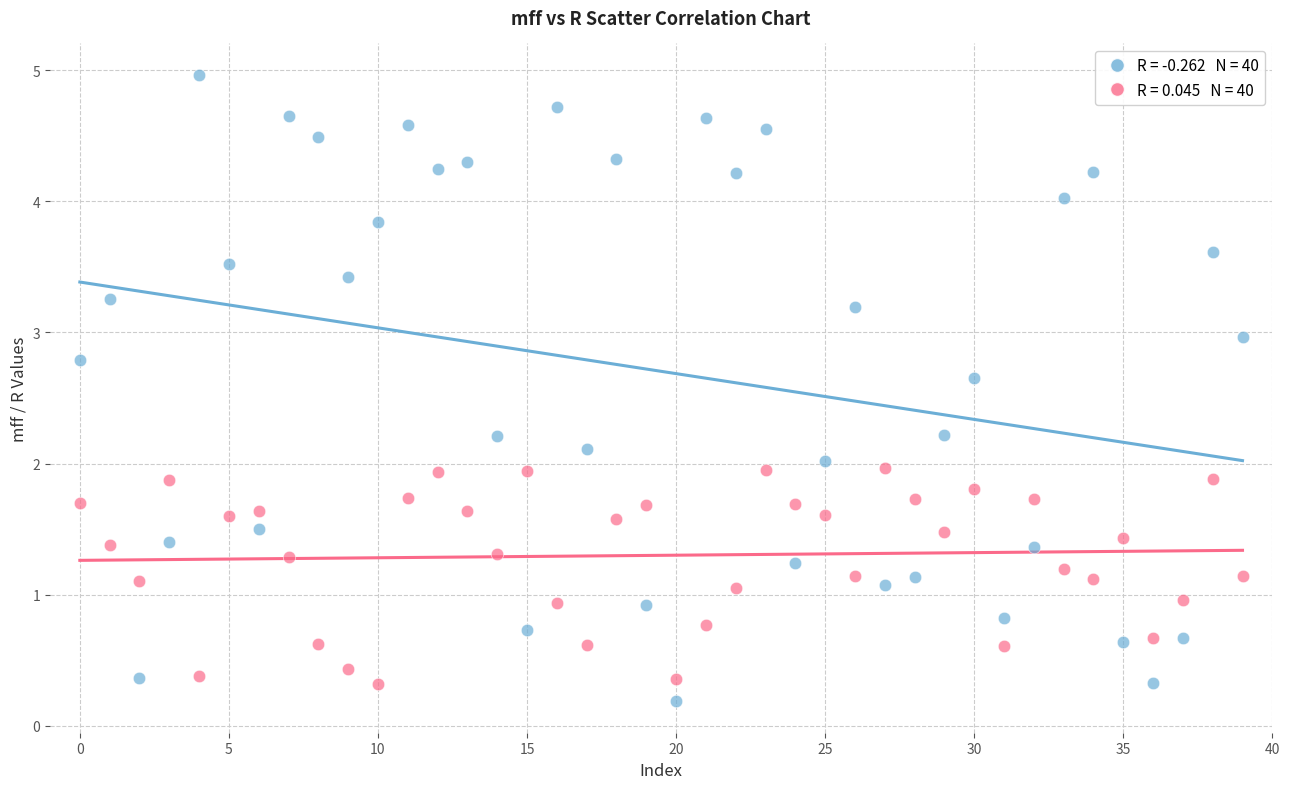

Across all data points, what is the range of Y values (max minus min)?

4.8